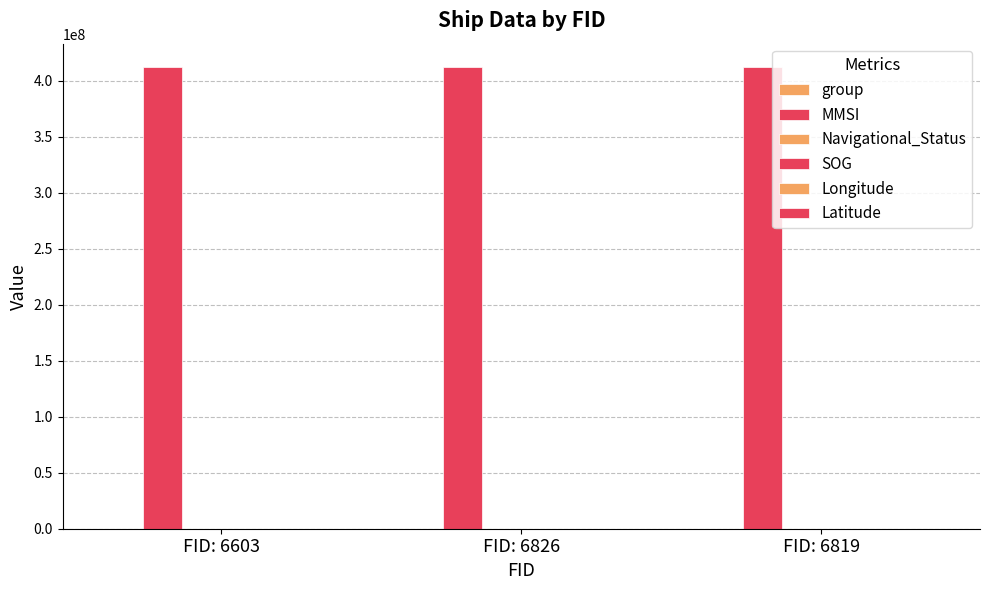

How many data points does each series have?

3